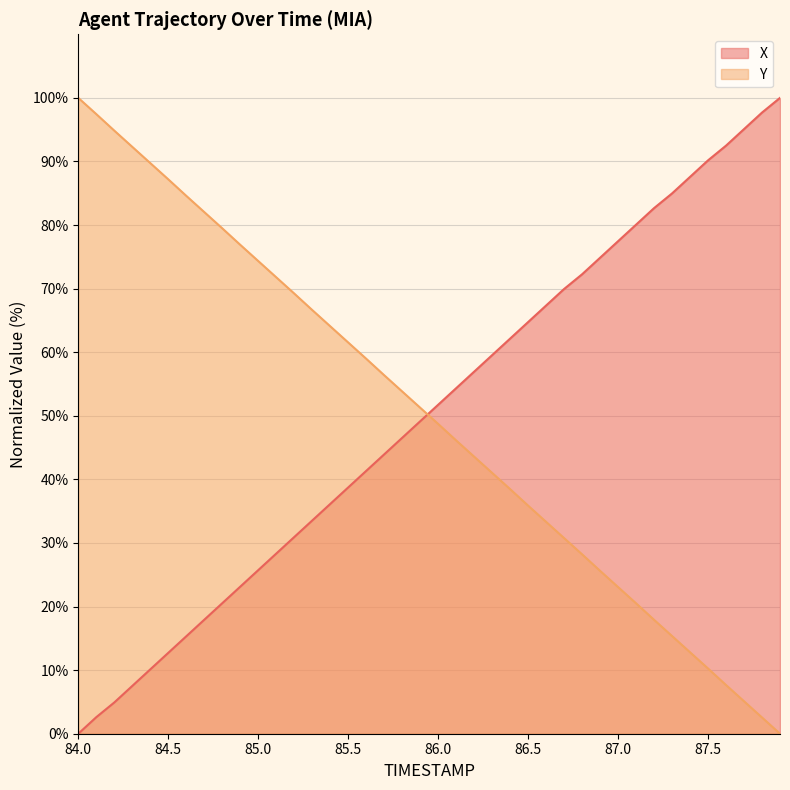

What is the highest value of the X series?

100.0